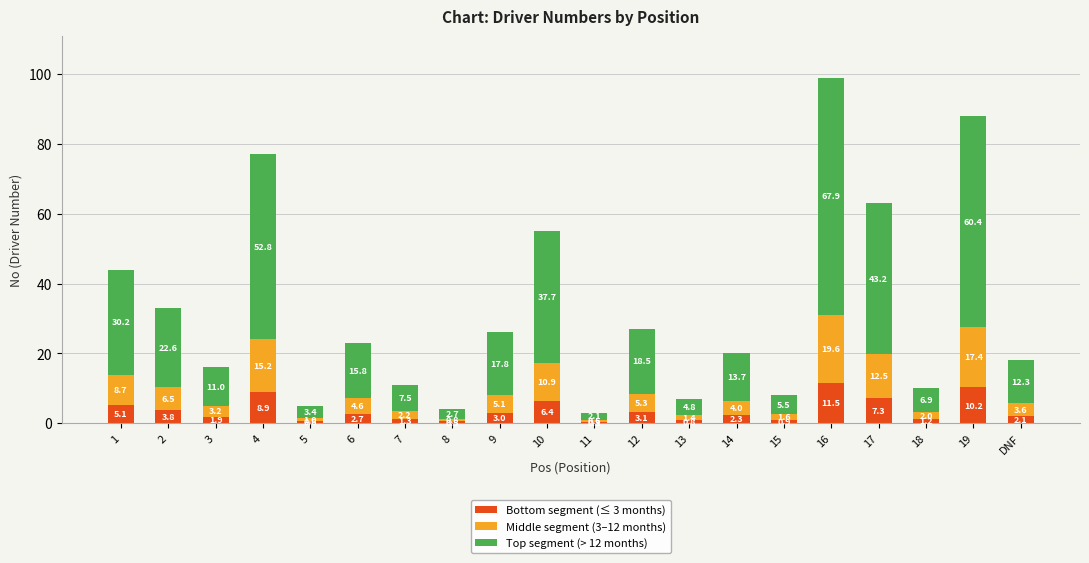

At which category is the sum across all series the highest?

16